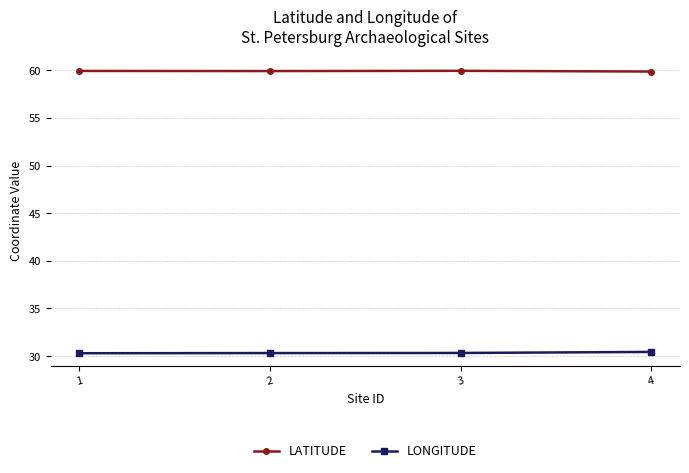

How many lines are shown in the chart?

2